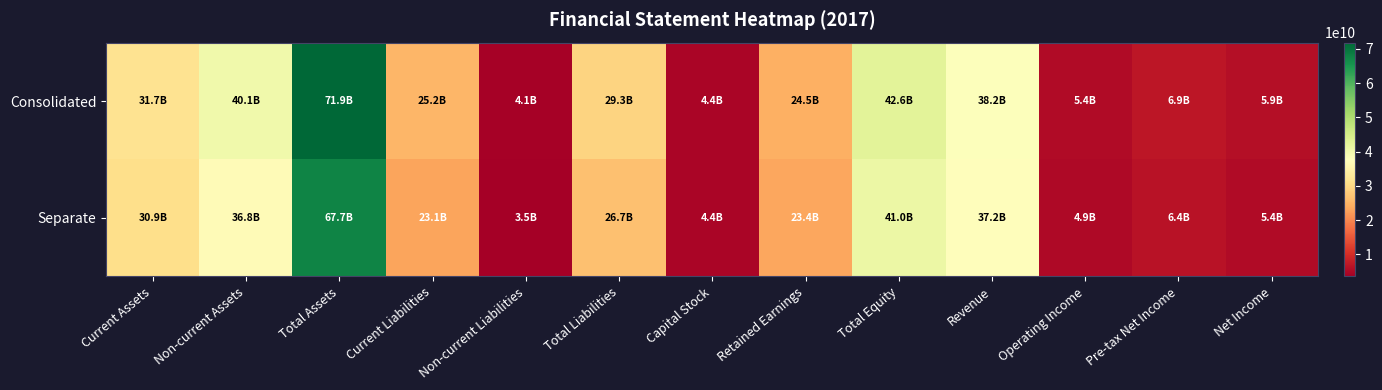

What is the spread (max minus min) of values at Total Assets?

4199268735